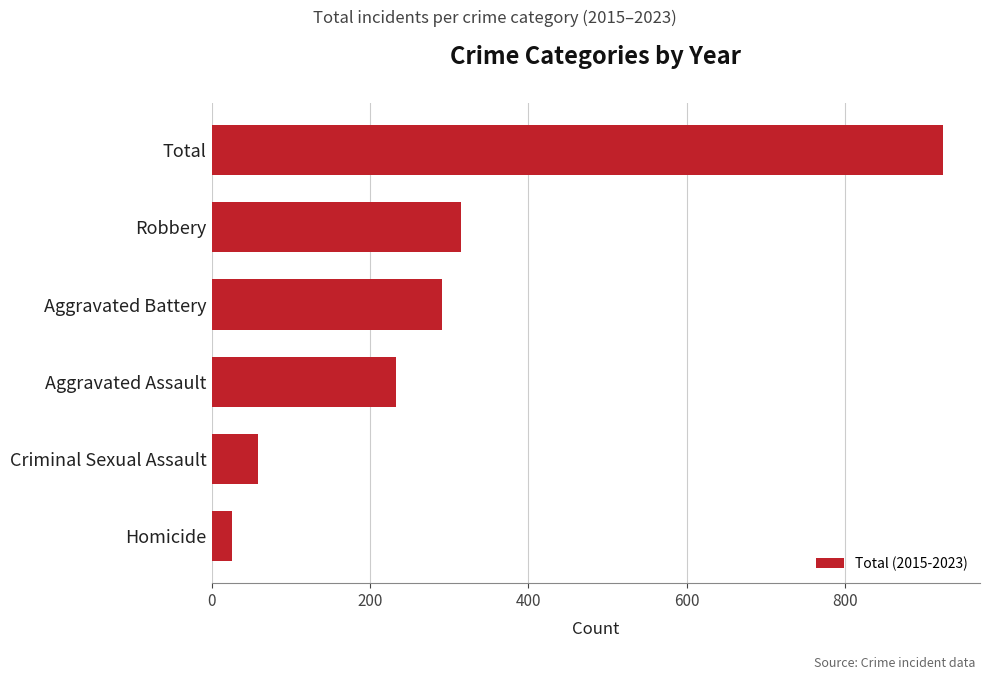

True or false: the data shows 26 at Homicide.

True